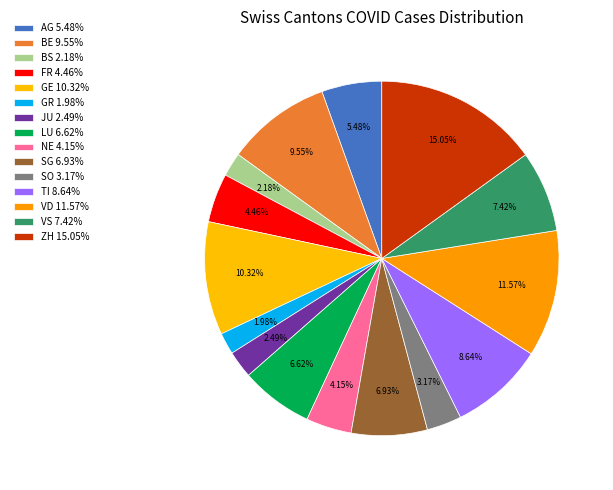

Count the number of slices in the pie.

15